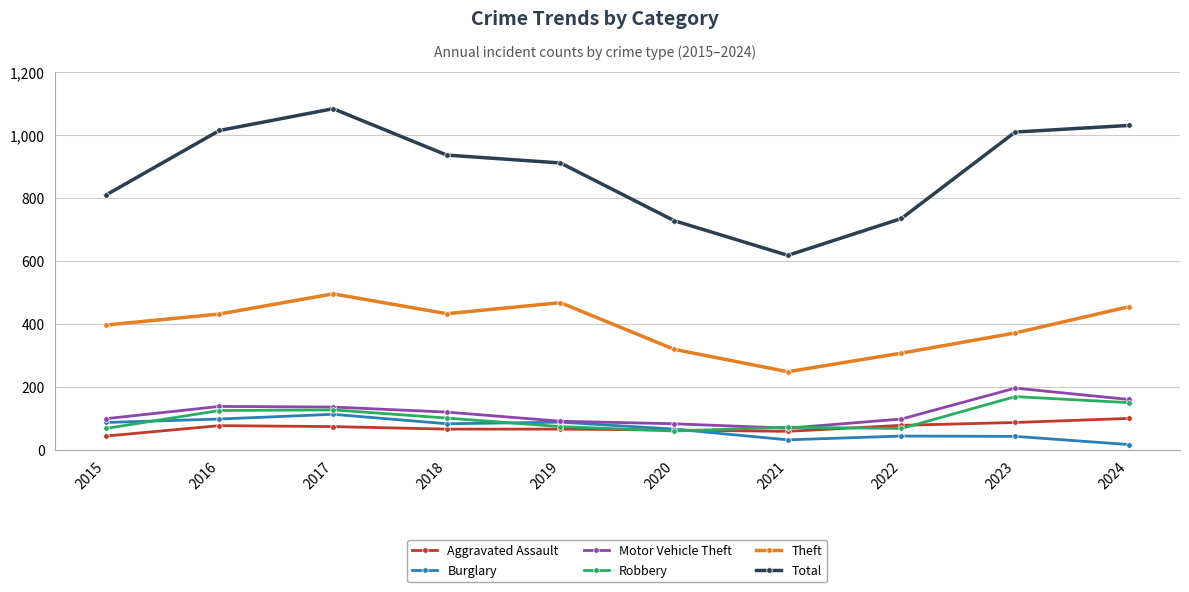

What is the difference between the maximum and minimum values in the Aggravated Assault series?

56